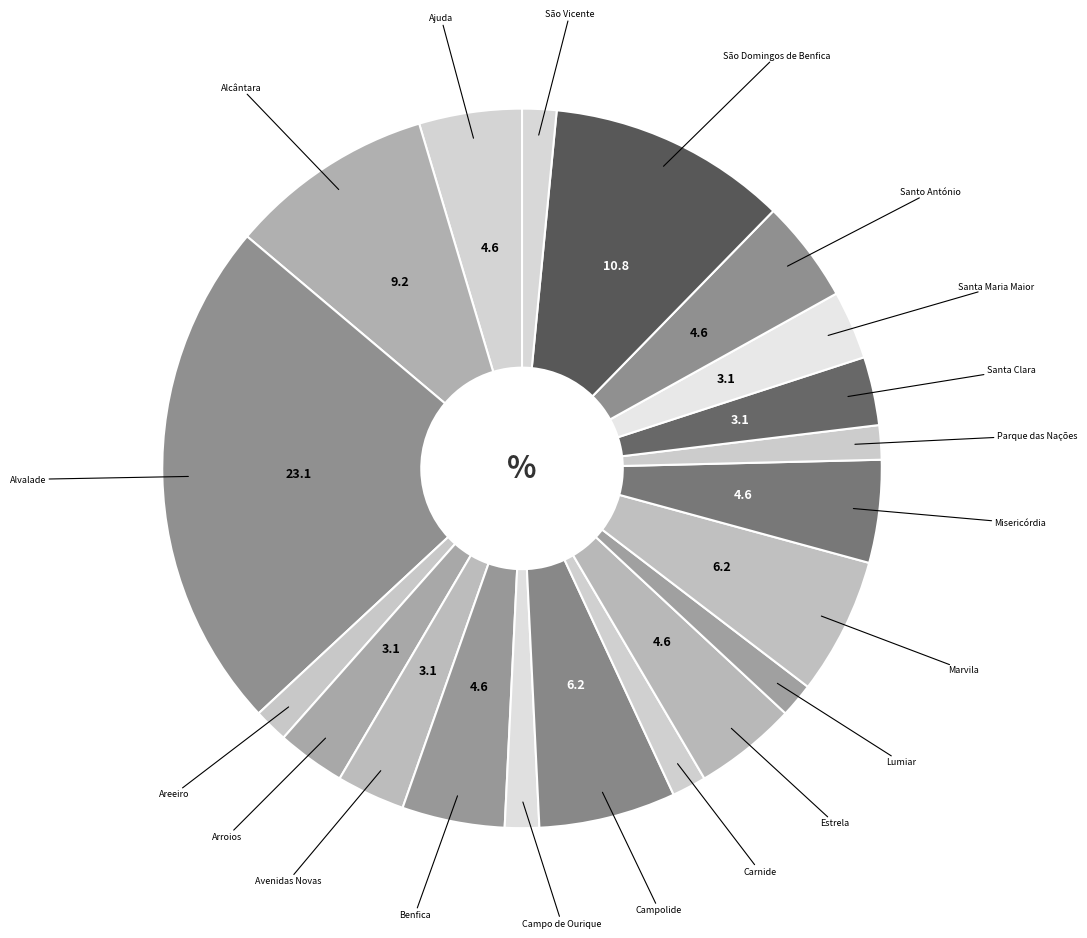

Which category has the biggest portion of the pie?

Alvalade